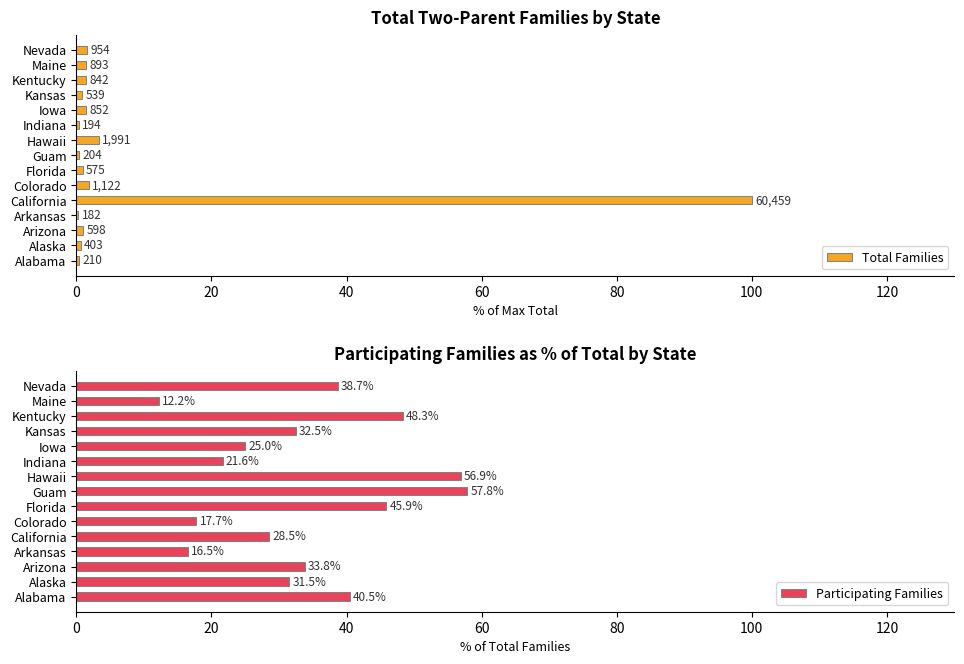

Is it true that Participating Families equals 18.5 at Maine?

False